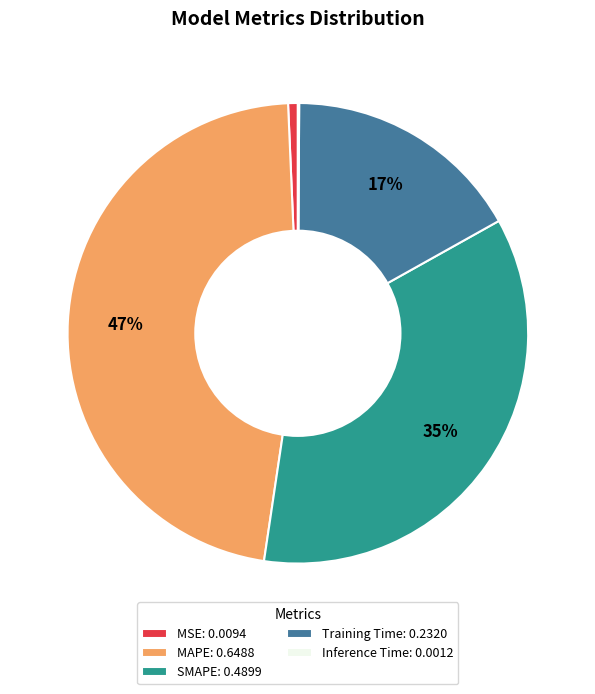

Do MSE: 0.0094 and SMAPE: 0.4899 together represent more than half of the pie?

No